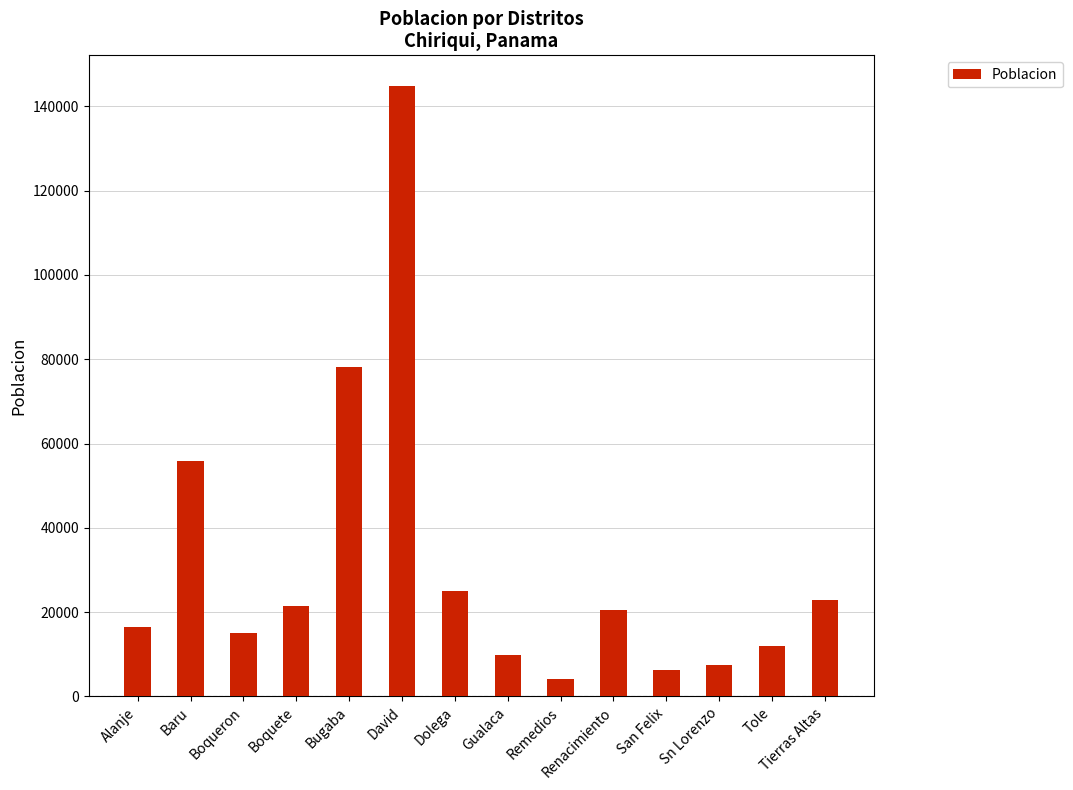

Reading left to right, extract all data points from this chart.

16508	55775	15029	21370	78209	144858	25102	9750	4052	20524	6304	7507	11885	23000